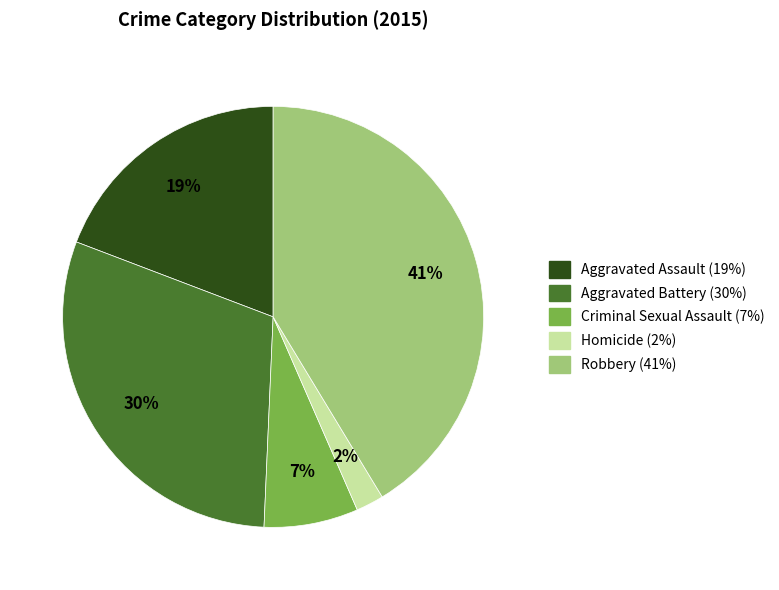

Rank the categories by value from highest to lowest.

Robbery, Aggravated Battery, Aggravated Assault, Criminal Sexual Assault, Homicide